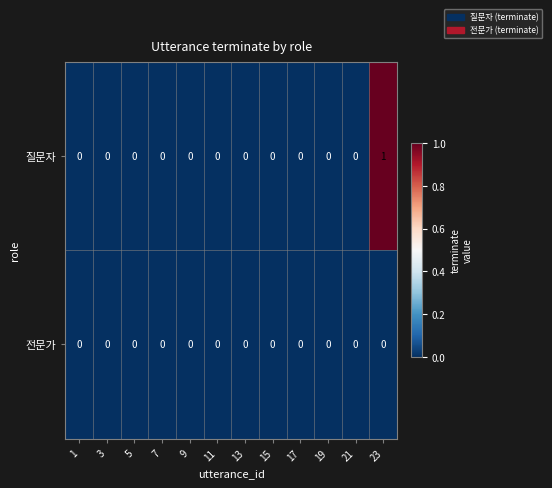

The value of 질문자 at 3 is 0. True or false?

True